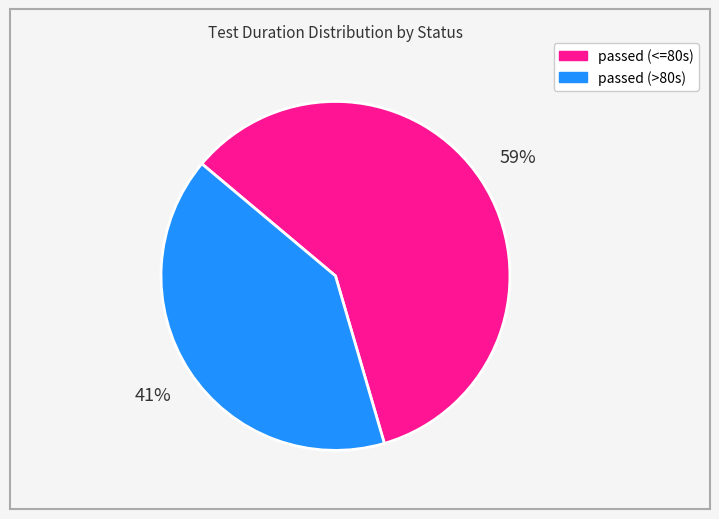

Does any single category account for the majority?

Yes